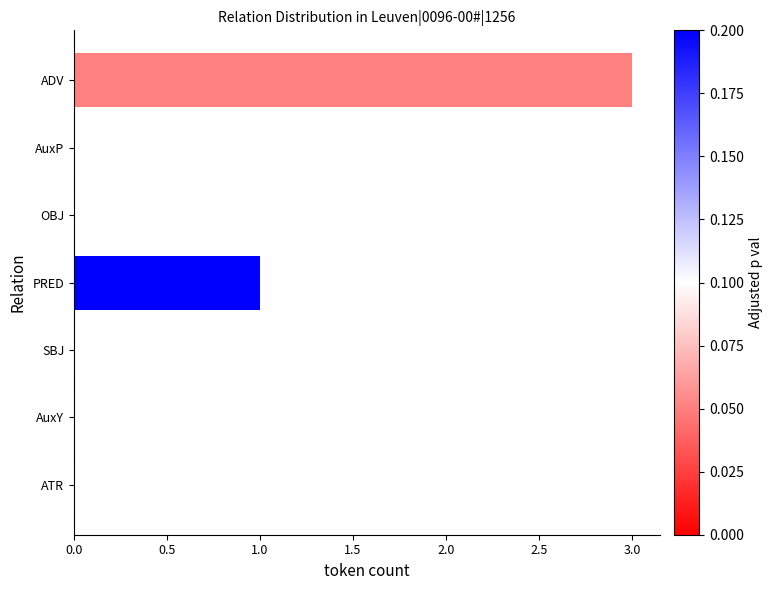

Which category has the highest value across all series?

ADV